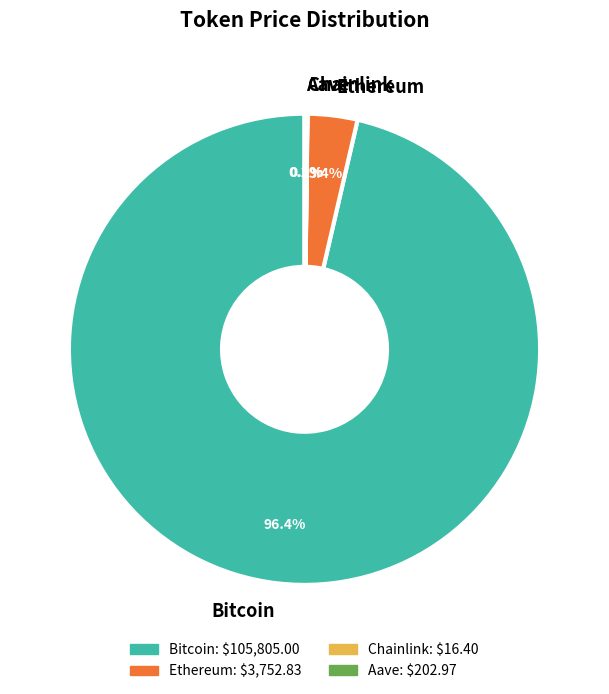

Is there any slice that represents more than half of the pie?

Yes